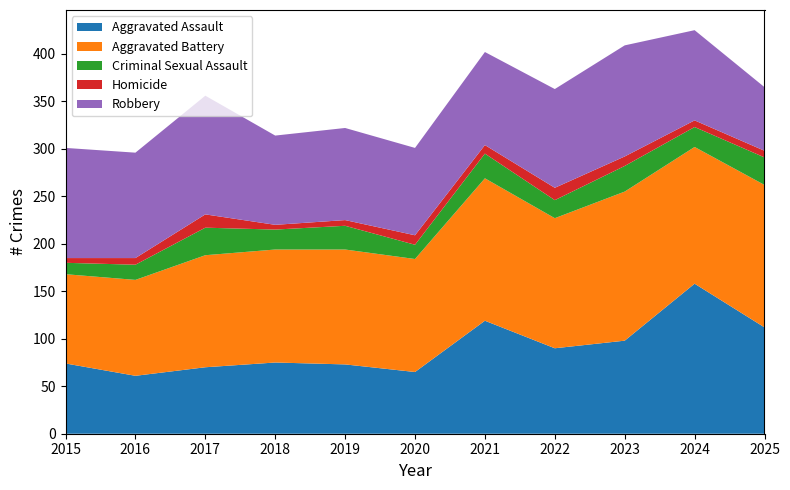

Reading left to right, list all the values displayed in this chart.

Aggravated Assault: 2015=74	2016=61	2017=70	2018=75	2019=73	2020=65	2021=119	2022=90	2023=98	2024=158	2025=112
Aggravated Battery: 2015=94	2016=101	2017=118	2018=119	2019=121	2020=119	2021=150	2022=137	2023=157	2024=144	2025=150
Criminal Sexual Assault: 2015=12	2016=16	2017=29	2018=21	2019=25	2020=15	2021=26	2022=19	2023=27	2024=21	2025=29
Homicide: 2015=5	2016=7	2017=14	2018=5	2019=6	2020=10	2021=9	2022=13	2023=10	2024=7	2025=7
Robbery: 2015=116	2016=111	2017=125	2018=94	2019=97	2020=92	2021=98	2022=104	2023=117	2024=95	2025=67